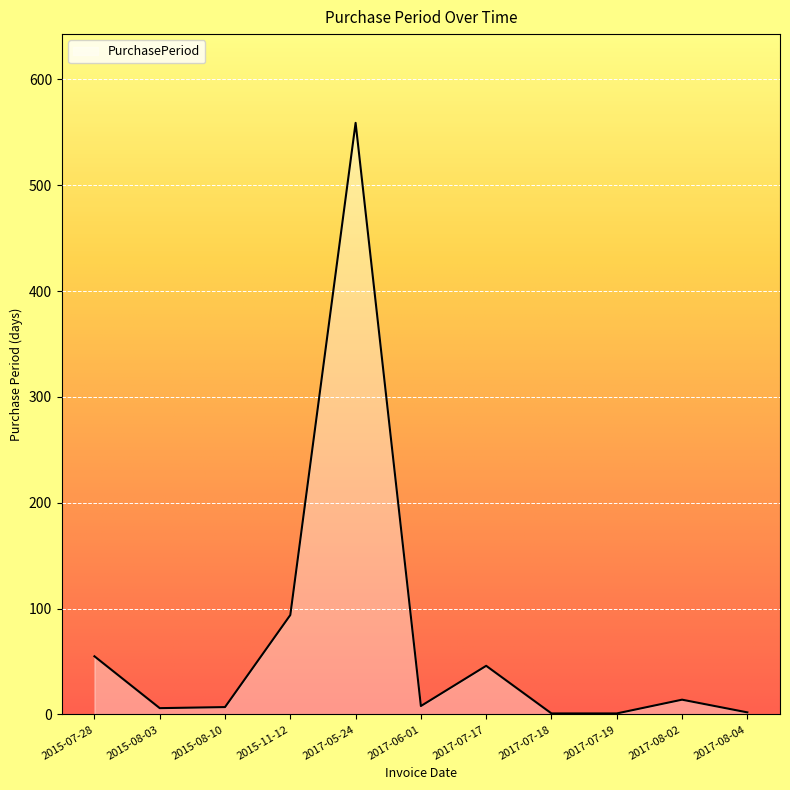

What is the greatest value displayed?

559